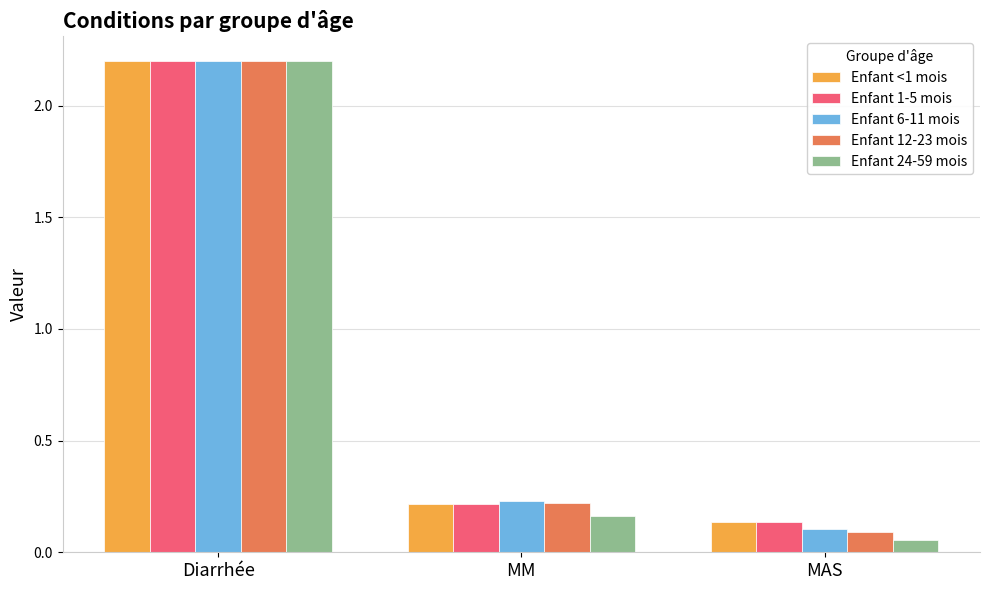

Is it true that Enfant 1-5 mois equals 0.2 at MM?

True